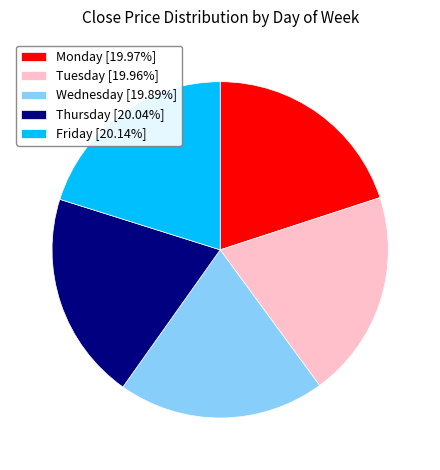

Is there a majority slice in this chart?

No